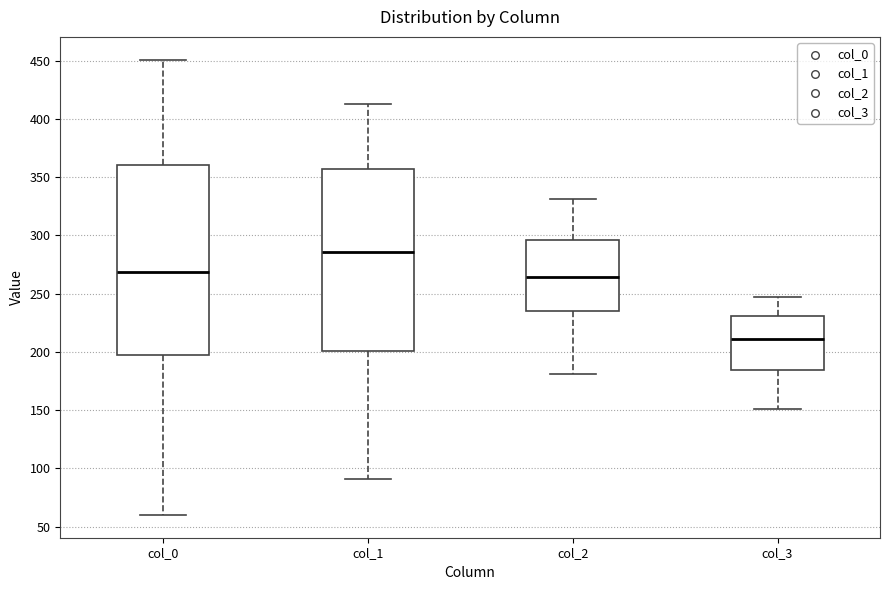

Reading left to right, read every box against the y-axis: the position of its median line, the range the box covers, and the ends of its whiskers. The values are not printed on the chart, so give them approximately, as read against the axis.

col_0: median 270, box 200 to 360, whiskers 60 to 450
col_1: median 285, box 200 to 360, whiskers 90 to 415
col_2: median 265, box 235 to 295, whiskers 180 to 330
col_3: median 210, box 185 to 230, whiskers 150 to 245